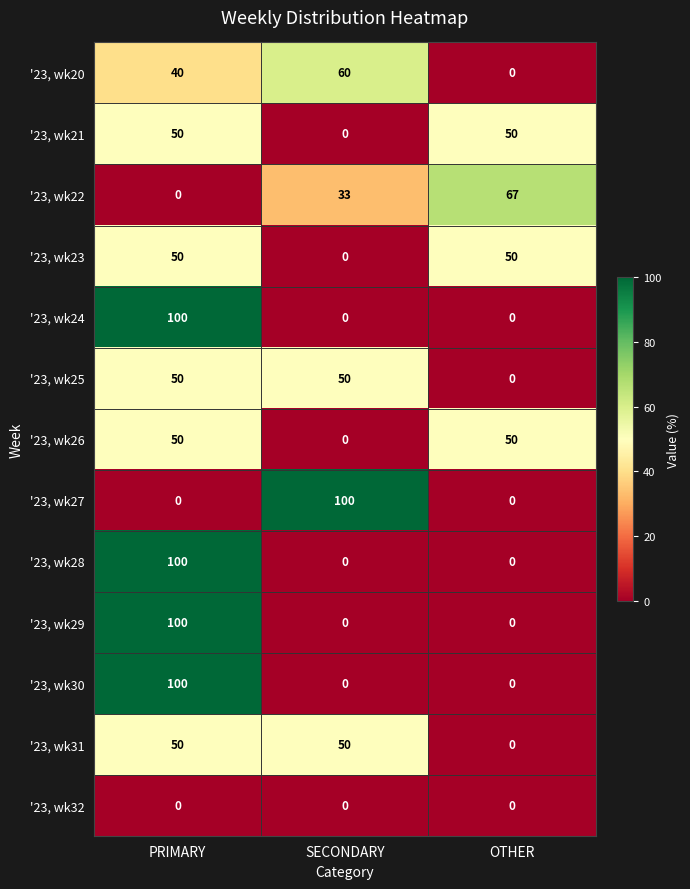

The value of '23, wk30 at SECONDARY is 46. True or false?

False